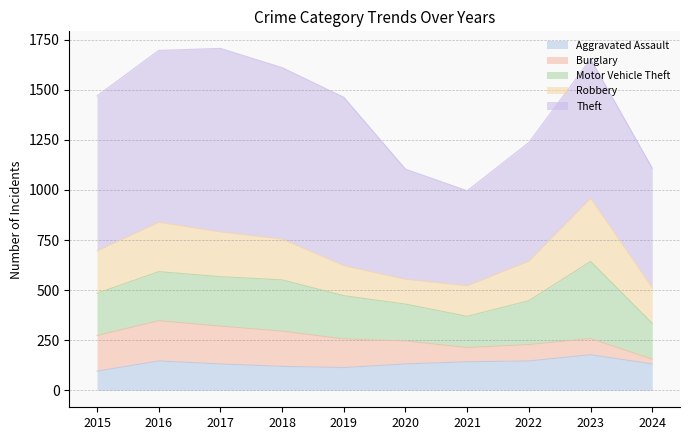

What is the lowest value of the Theft series?

474